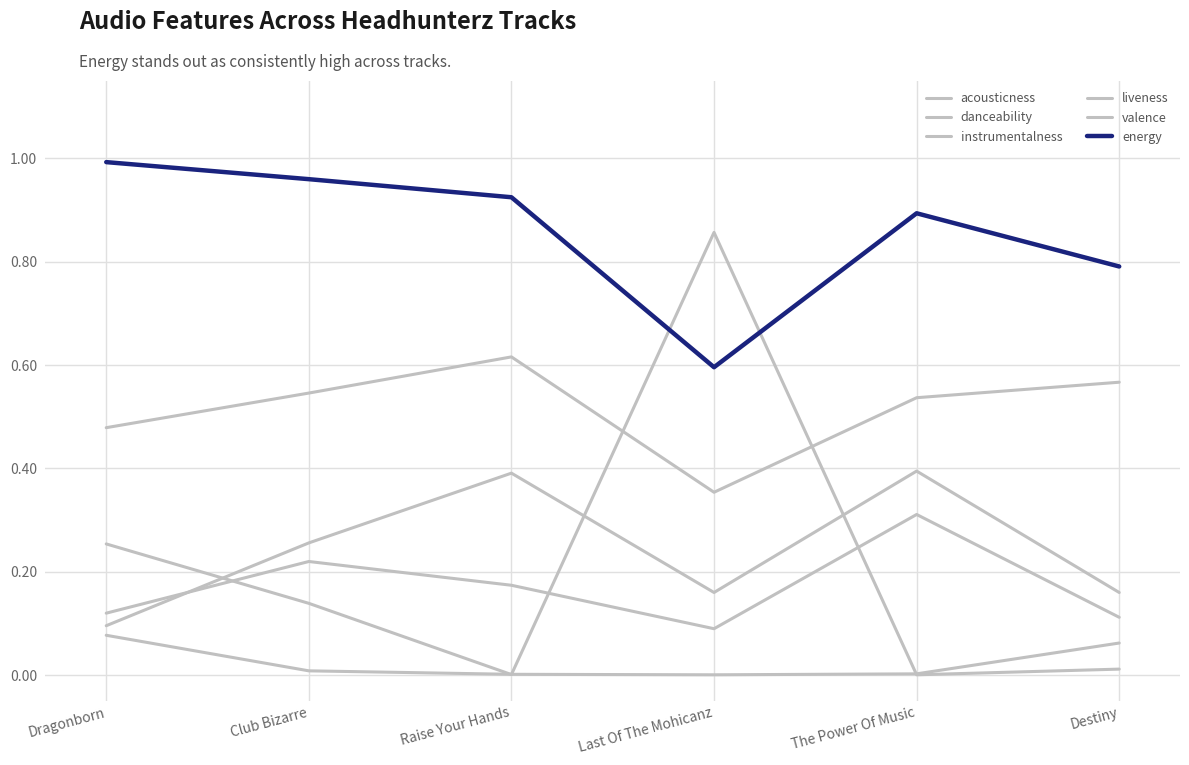

How many times do instrumentalness and acousticness cross each other?

3